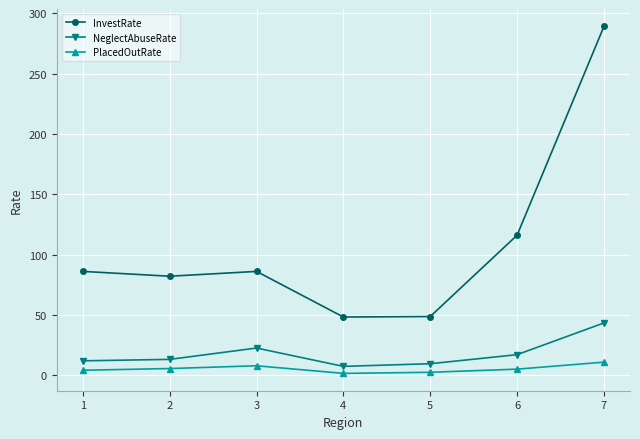

Rank the series at 3 from highest to lowest value.

InvestRate, NeglectAbuseRate, PlacedOutRate